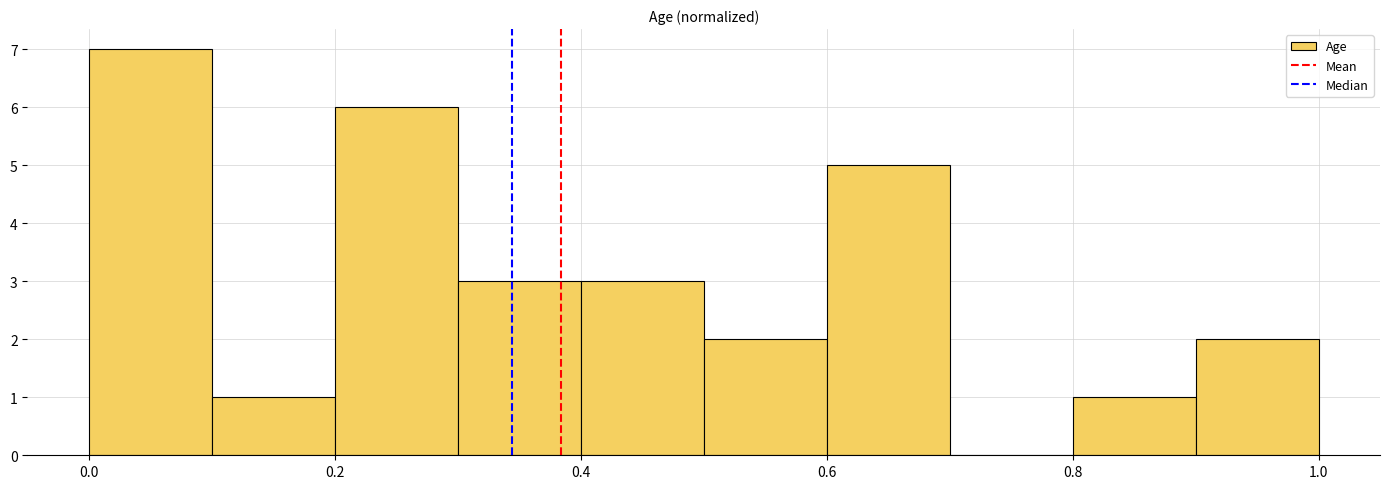

Reading left to right, transcribe this chart: for each bar, give the range it covers on the x-axis and its height. The values are not printed on the chart, so give them approximately, as read against the axis.

0.0 to 0.1: 7
0.1 to 0.2: 1
0.2 to 0.3: 6
0.3 to 0.4: 3
0.4 to 0.5: 3
0.5 to 0.6: 2
0.6 to 0.7: 5
0.7 to 0.8: 0
0.8 to 0.9: 1
0.9 to 1.0: 2